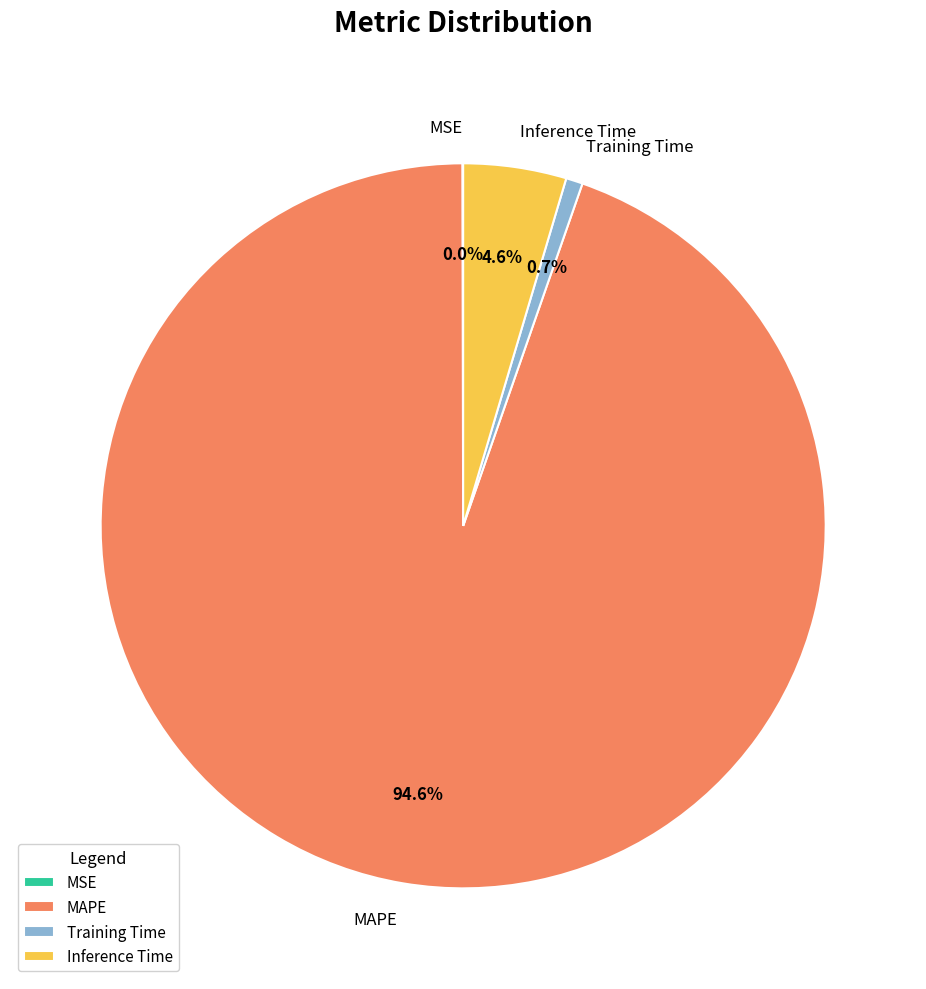

Between MAPE and Inference Time, which is larger?

MAPE